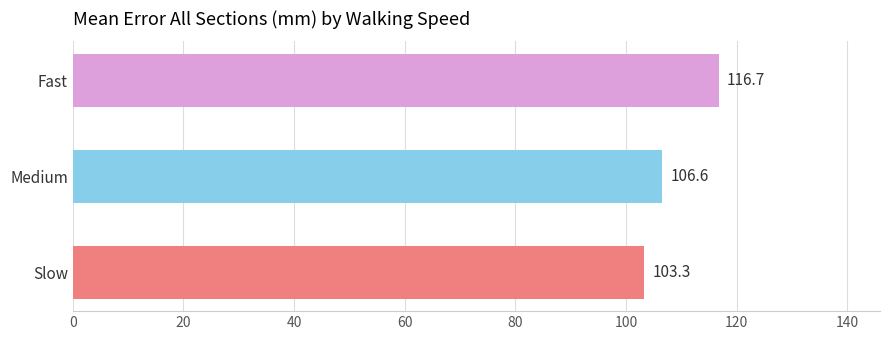

List the labels in order of value, largest first.

Fast, Medium, Slow